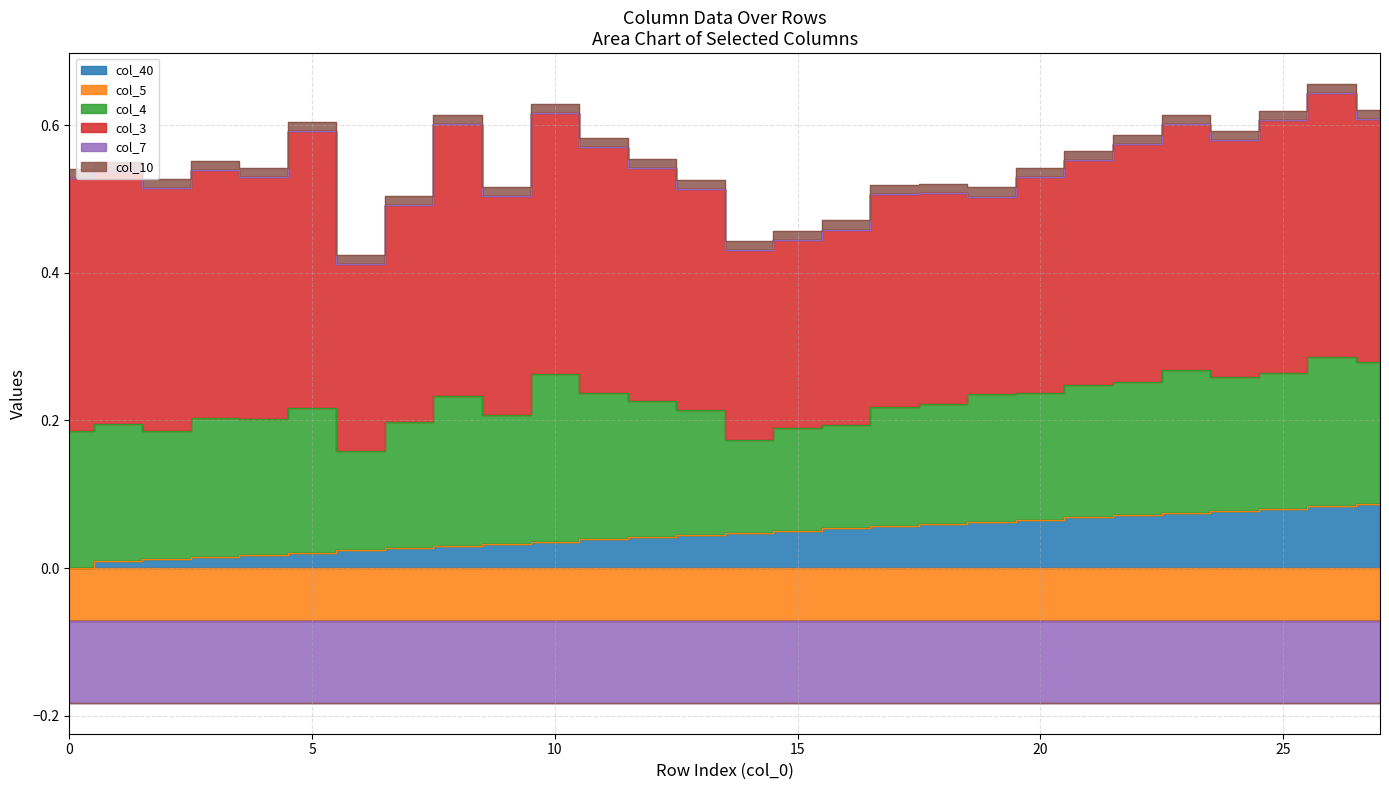

Reading left to right, what are all the values shown in this chart?

col_40: 0.0	0.0	0.0	0.0	0.0	0.0	0.0	0.0	0.0	0.0	0.0	0.0	0.0	0.0	0.0	0.1	0.1	0.1	0.1	0.1	0.1	0.1	0.1	0.1	0.1	0.1	0.1	0.1
col_5: -0.1	-0.1	-0.1	-0.1	-0.1	-0.1	-0.1	-0.1	-0.1	-0.1	-0.1	-0.1	-0.1	-0.1	-0.1	-0.1	-0.1	-0.1	-0.1	-0.1	-0.1	-0.1	-0.1	-0.1	-0.1	-0.1	-0.1	-0.1
col_4: 0.2	0.2	0.2	0.2	0.2	0.2	0.1	0.2	0.2	0.2	0.2	0.2	0.2	0.2	0.1	0.1	0.1	0.2	0.2	0.2	0.2	0.2	0.2	0.2	0.2	0.2	0.2	0.2
col_3: 0.3	0.3	0.3	0.3	0.3	0.4	0.3	0.3	0.4	0.3	0.4	0.3	0.3	0.3	0.3	0.3	0.3	0.3	0.3	0.3	0.3	0.3	0.3	0.3	0.3	0.3	0.4	0.3
col_7: -0.1	-0.1	-0.1	-0.1	-0.1	-0.1	-0.1	-0.1	-0.1	-0.1	-0.1	-0.1	-0.1	-0.1	-0.1	-0.1	-0.1	-0.1	-0.1	-0.1	-0.1	-0.1	-0.1	-0.1	-0.1	-0.1	-0.1	-0.1
col_10: 0.0	0.0	0.0	0.0	0.0	0.0	0.0	0.0	0.0	0.0	0.0	0.0	0.0	0.0	0.0	0.0	0.0	0.0	0.0	0.0	0.0	0.0	0.0	0.0	0.0	0.0	0.0	0.0